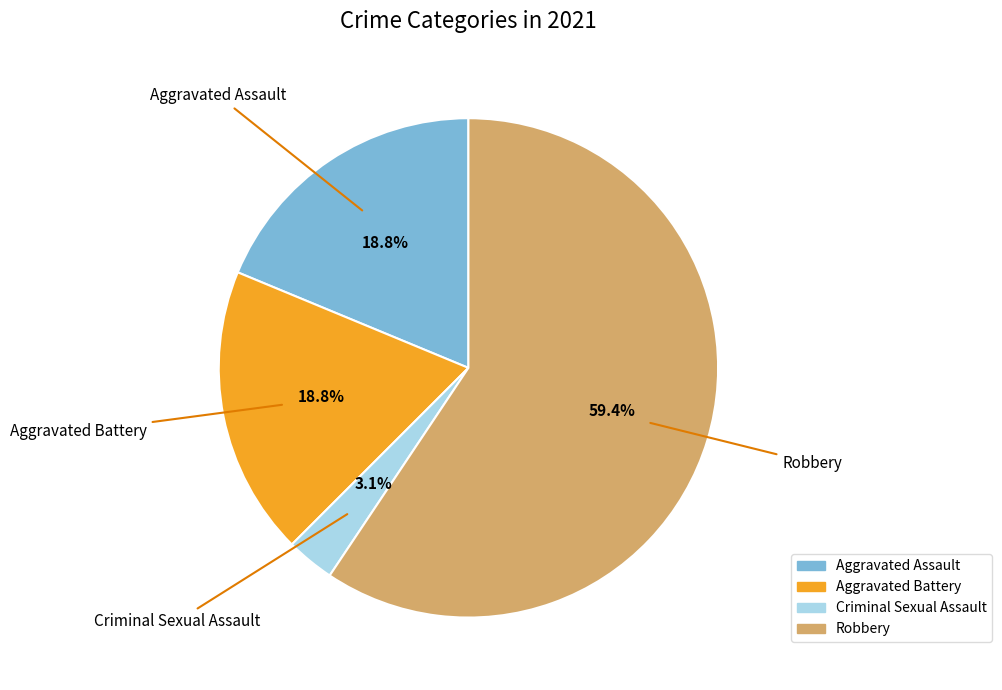

What is the majority slice?

Robbery